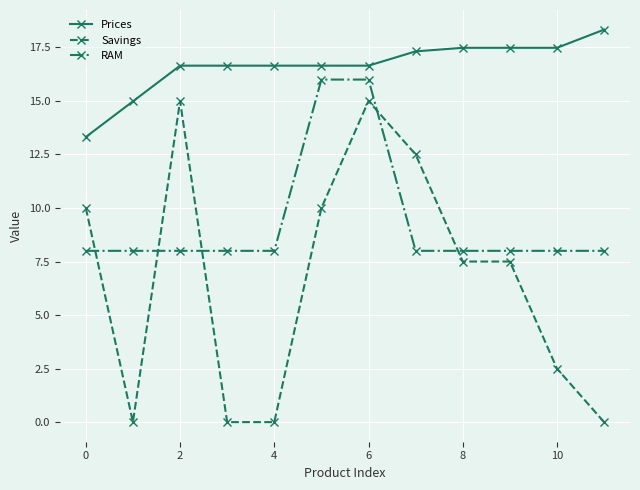

What is the difference between the second highest and minimum values in the Savings series?

15.0